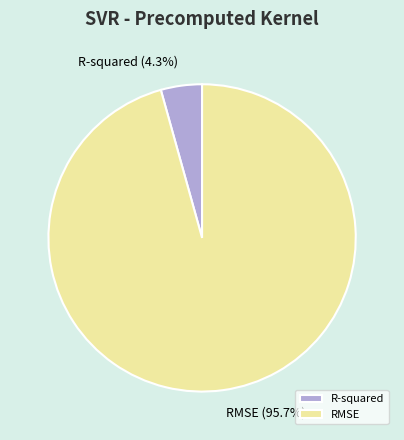

Is the sum of RMSE and R-squared greater than half?

Yes